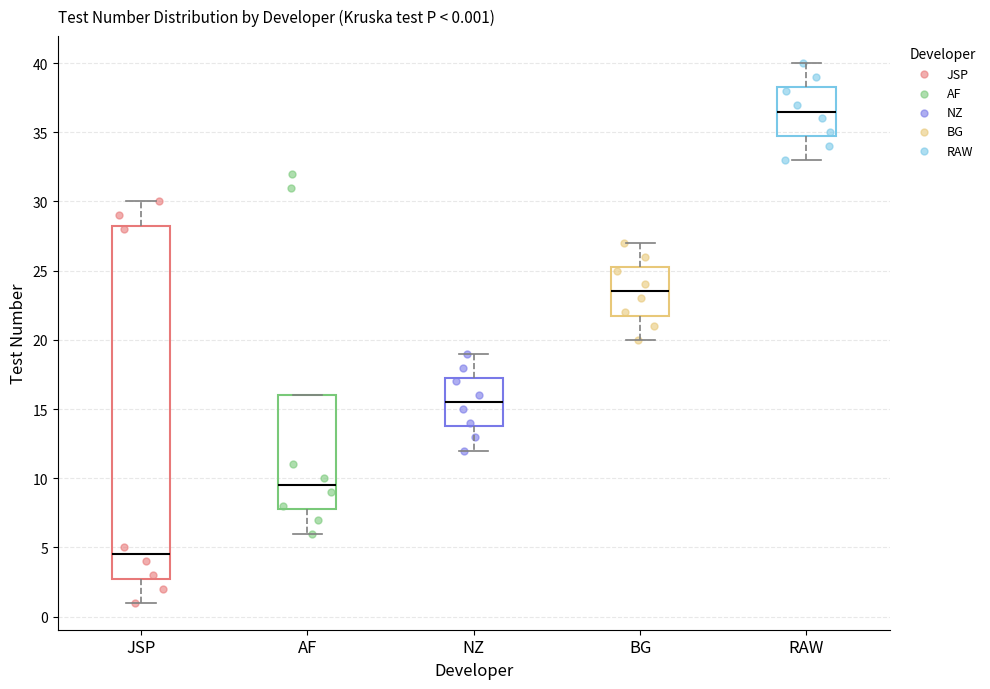

Which box has the highest median line?

RAW